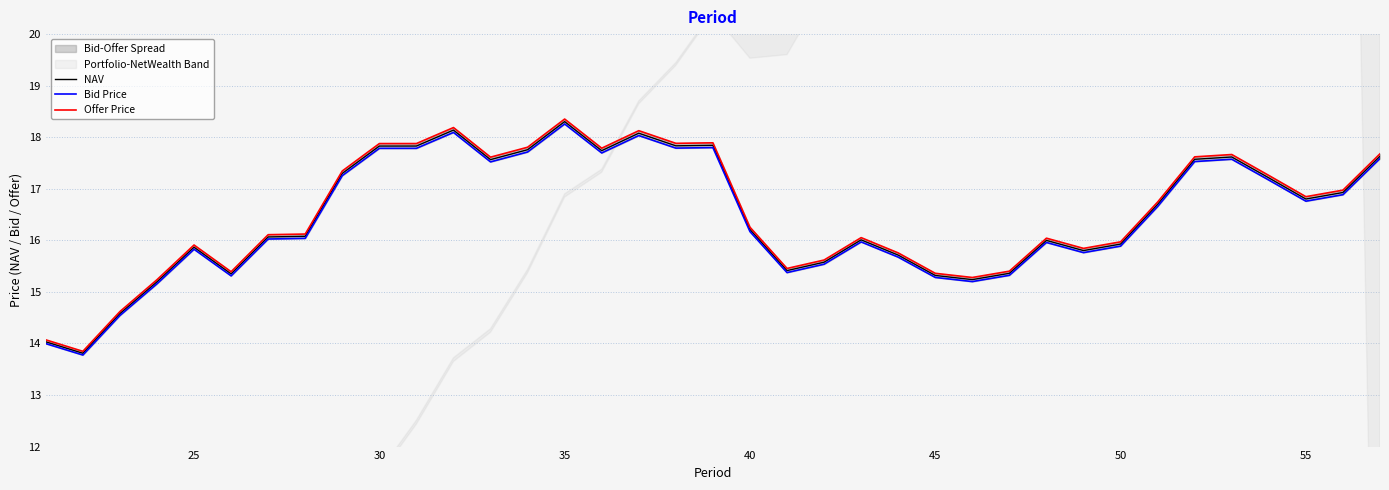

Which series has the largest range (max minus min)?

Offer Price